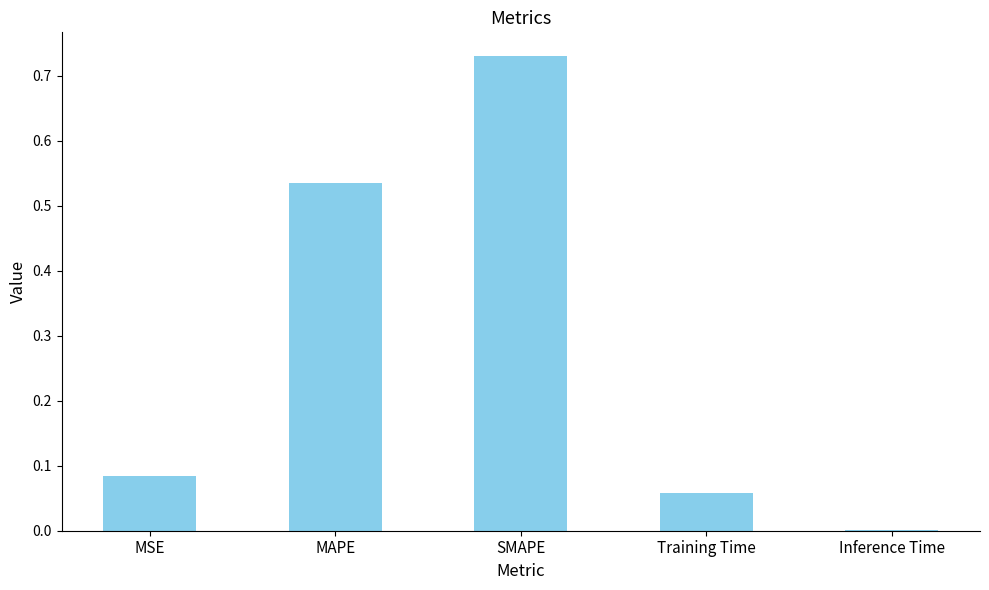

What is the sum of all values?

1.4